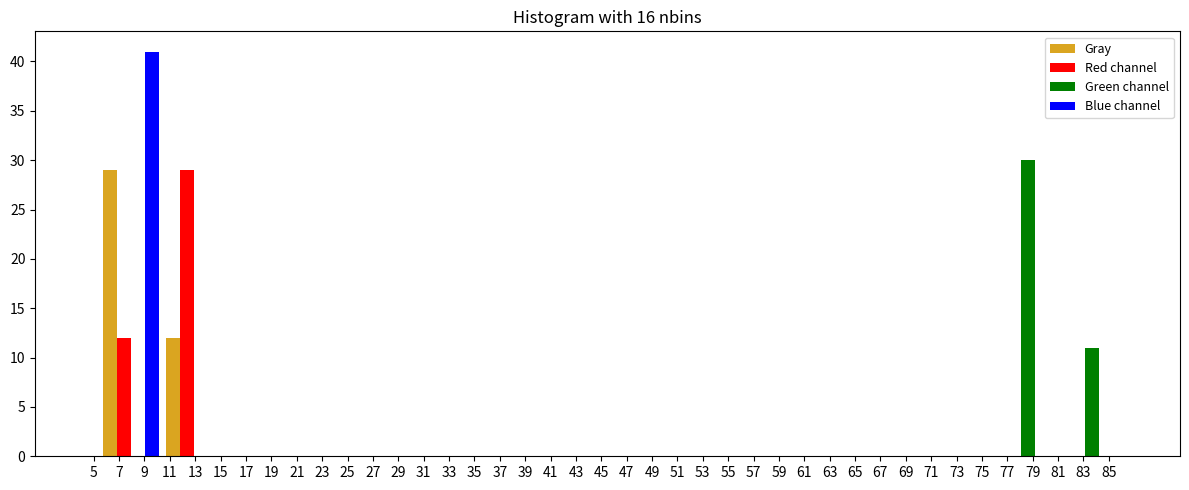

What is the height of the Blue channel bar covering 5.4 to 10.4 on the x-axis? Neither the bar edges nor the heights are printed on the chart, so give them approximately, as read against the axes.

41